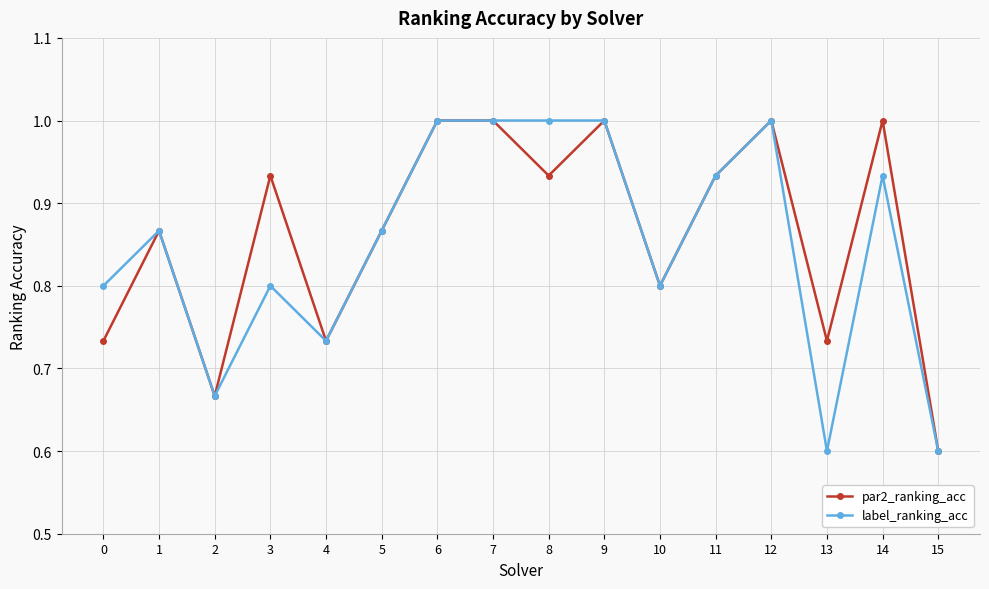

What are all the series names shown in the legend?

par2_ranking_acc, label_ranking_acc